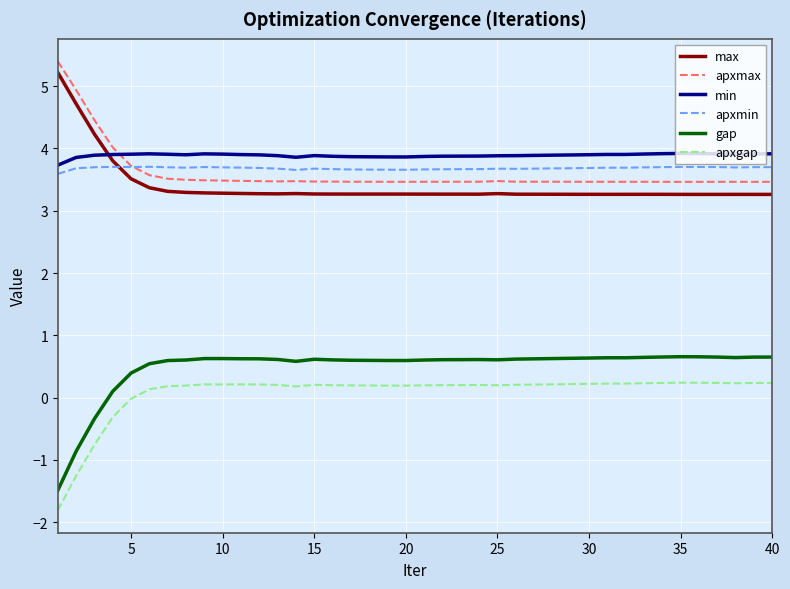

True or false: max has more than 2 interior local peaks.

True